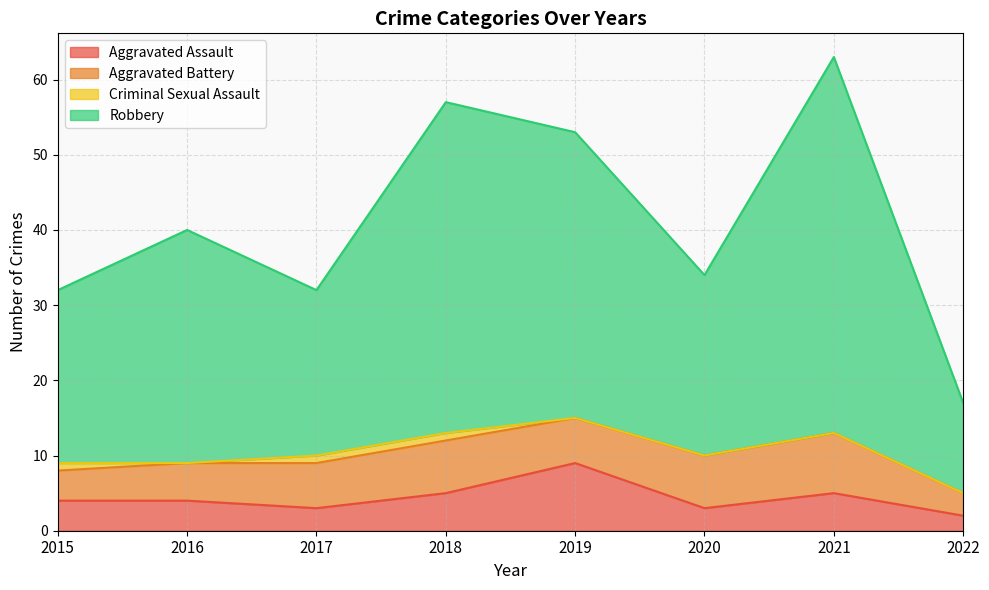

Does the chart have visible grid lines?

Yes